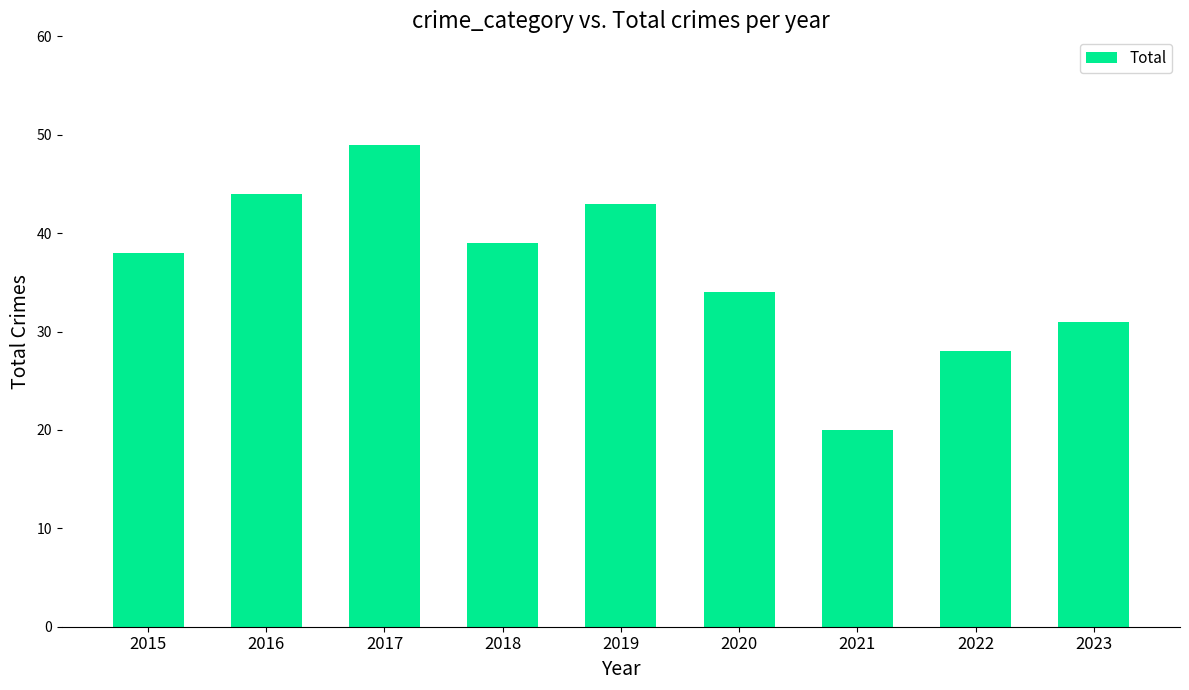

What is the change in value from 2019 to 2022?

-15